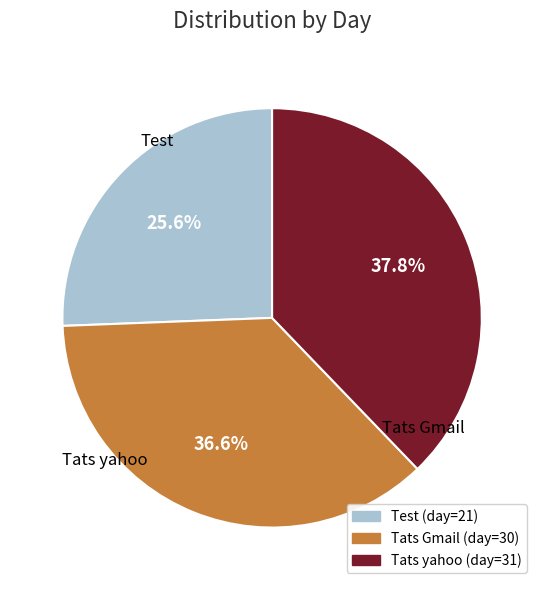

Approximately how many times larger is the value at Tats Gmail compared to Test?

1.4